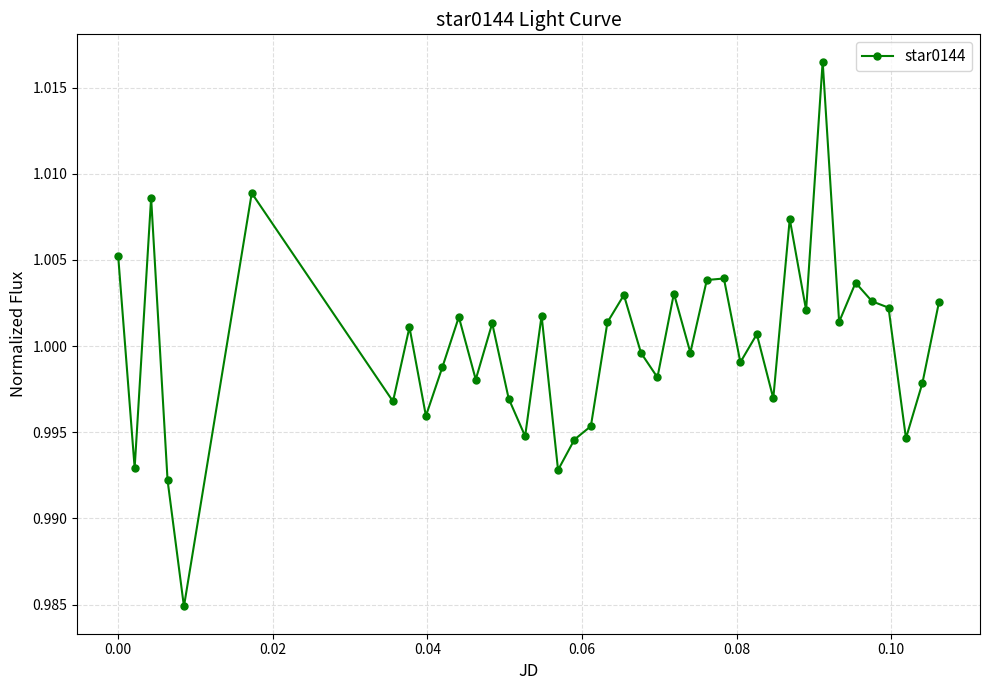

What is the sum of all values?

40.0